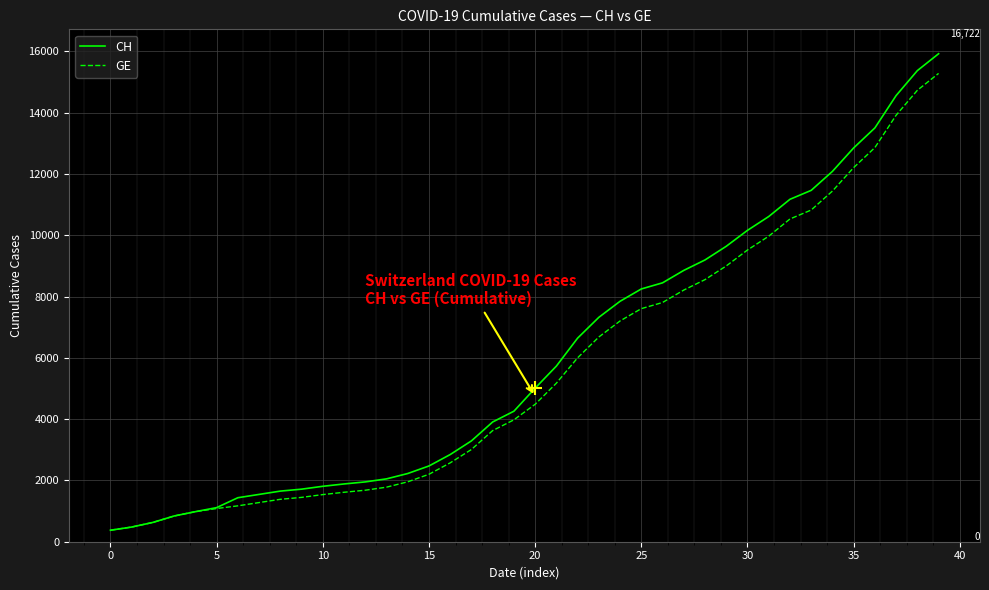

Which series has the widest spread of values?

CH